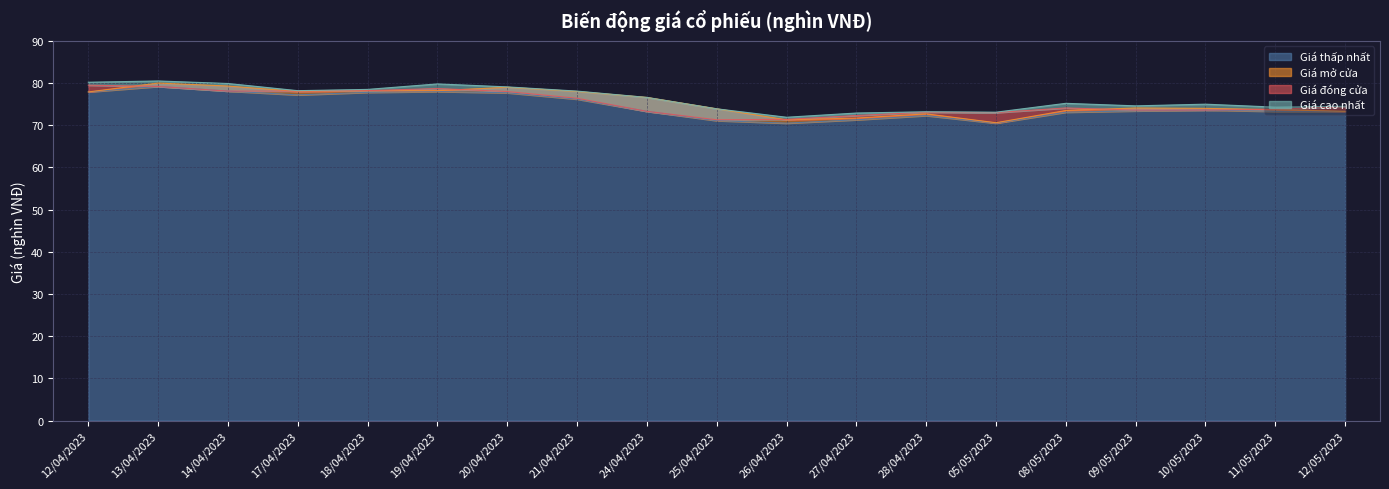

How many lines are shown in the chart?

4